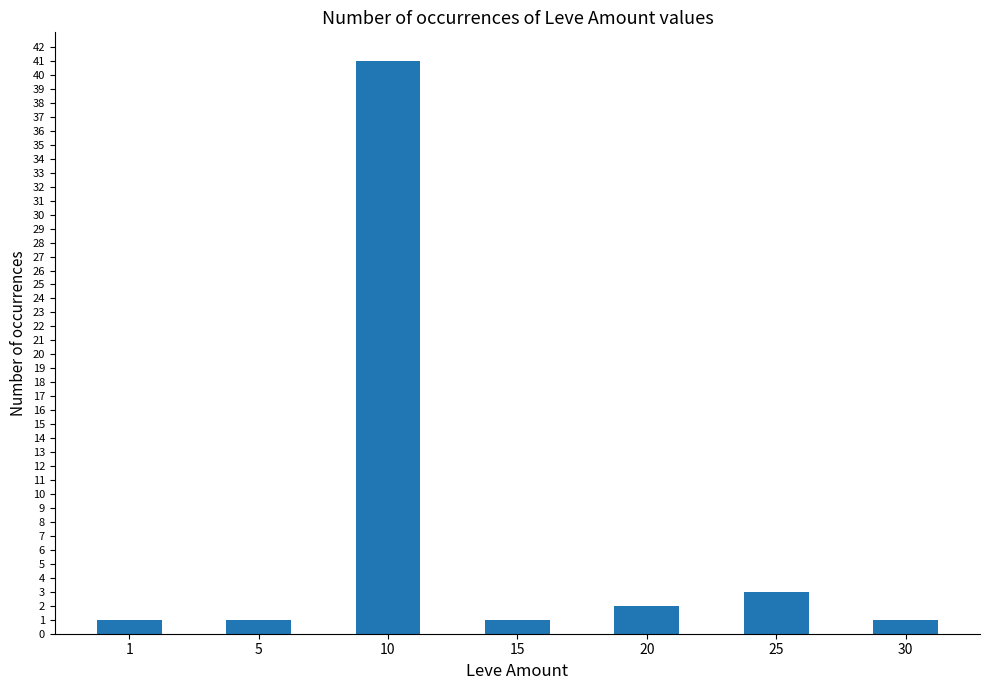

What is the difference between the maximum and minimum values?

40